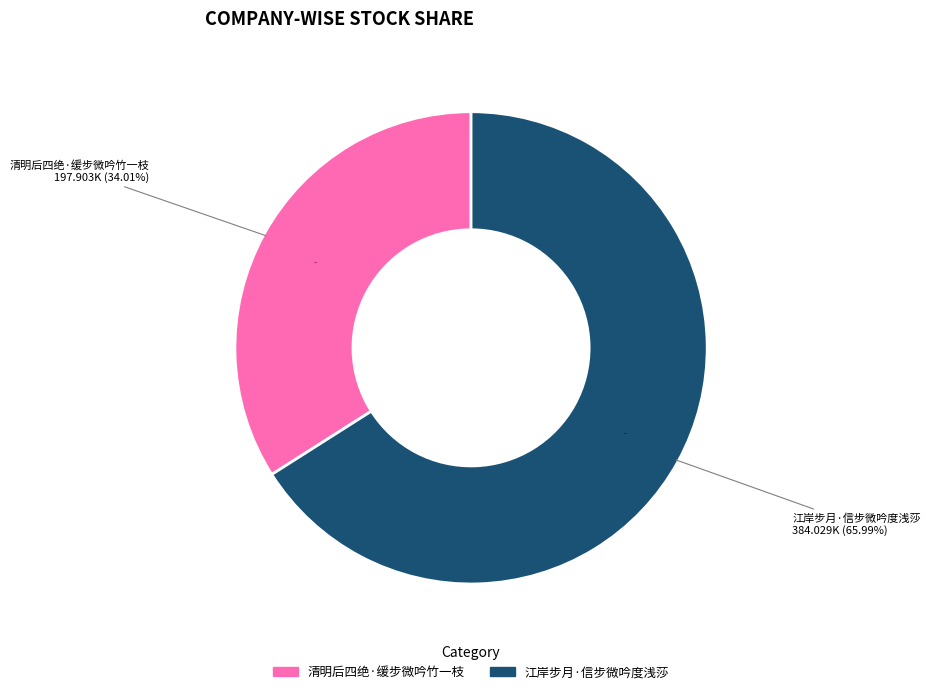

What is the ratio of the value at 江岸步月·信步微吟度浅莎 to the value at 清明后四绝·缓步微吟竹一枝?

1.9